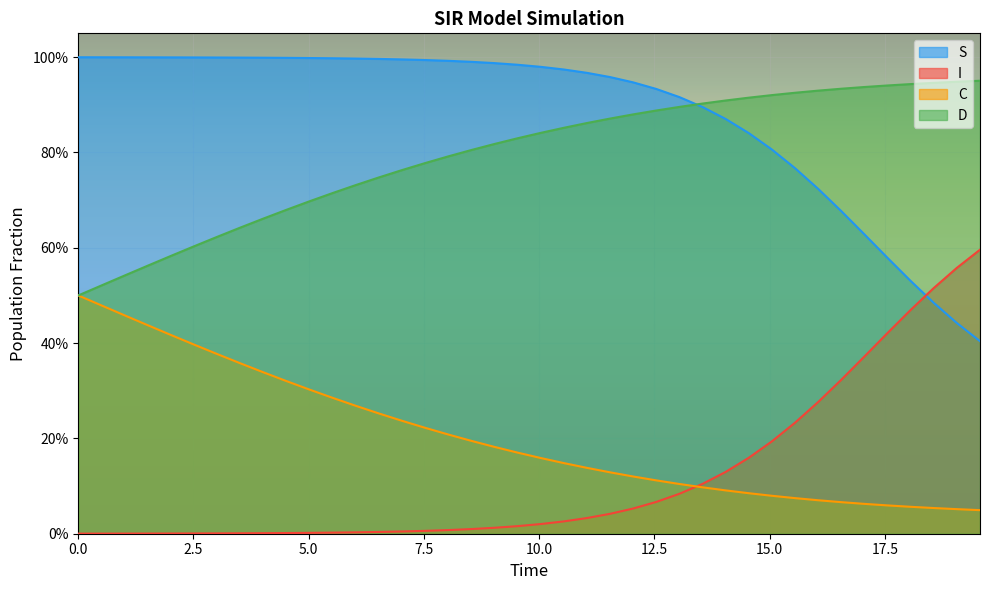

Reading left to right, list all the values displayed in this chart.

S: 0.0=1.0	0.5016722408026756=1.0	1.0033444816053512=1.0	1.5050167224080266=1.0	2.0066889632107023=1.0	2.508361204013378=1.0	3.0100334448160533=1.0	3.511705685618729=1.0	4.013377926421405=1.0	4.51505016722408=1.0	5.016722408026756=1.0	5.518394648829432=1.0	6.020066889632107=1.0	6.521739130434782=1.0	7.023411371237458=1.0	7.525083612040134=1.0	8.02675585284281=1.0	8.528428093645484=1.0	9.03010033444816=1.0	9.531772575250836=1.0	10.033444816053512=1.0	10.535117056856187=1.0	11.036789297658864=1.0	11.538461538461538=1.0	12.040133779264213=0.9	12.54180602006689=0.9	13.043478260869565=0.9	13.545150501672241=0.9	14.046822742474916=0.9	14.548494983277592=0.8	15.050167224080267=0.8	15.551839464882944=0.8	16.05351170568562=0.7	16.555183946488295=0.7	17.05685618729097=0.6	17.558528428093645=0.6	18.06020066889632=0.5	18.561872909698998=0.5	19.06354515050167=0.4	19.565217391304348=0.4
I: 0.0=0.0	0.5016722408026756=0.0	1.0033444816053512=0.0	1.5050167224080266=0.0	2.0066889632107023=0.0	2.508361204013378=0.0	3.0100334448160533=0.0	3.511705685618729=0.0	4.013377926421405=0.0	4.51505016722408=0.0	5.016722408026756=0.0	5.518394648829432=0.0	6.020066889632107=0.0	6.521739130434782=0.0	7.023411371237458=0.0	7.525083612040134=0.0	8.02675585284281=0.0	8.528428093645484=0.0	9.03010033444816=0.0	9.531772575250836=0.0	10.033444816053512=0.0	10.535117056856187=0.0	11.036789297658864=0.0	11.538461538461538=0.0	12.040133779264213=0.1	12.54180602006689=0.1	13.043478260869565=0.1	13.545150501672241=0.1	14.046822742474916=0.1	14.548494983277592=0.2	15.050167224080267=0.2	15.551839464882944=0.2	16.05351170568562=0.3	16.555183946488295=0.3	17.05685618729097=0.4	17.558528428093645=0.4	18.06020066889632=0.5	18.561872909698998=0.5	19.06354515050167=0.6	19.565217391304348=0.6
C: 0.0=0.5	0.5016722408026756=0.5	1.0033444816053512=0.5	1.5050167224080266=0.4	2.0066889632107023=0.4	2.508361204013378=0.4	3.0100334448160533=0.4	3.511705685618729=0.4	4.013377926421405=0.3	4.51505016722408=0.3	5.016722408026756=0.3	5.518394648829432=0.3	6.020066889632107=0.3	6.521739130434782=0.3	7.023411371237458=0.2	7.525083612040134=0.2	8.02675585284281=0.2	8.528428093645484=0.2	9.03010033444816=0.2	9.531772575250836=0.2	10.033444816053512=0.2	10.535117056856187=0.1	11.036789297658864=0.1	11.538461538461538=0.1	12.040133779264213=0.1	12.54180602006689=0.1	13.043478260869565=0.1	13.545150501672241=0.1	14.046822742474916=0.1	14.548494983277592=0.1	15.050167224080267=0.1	15.551839464882944=0.1	16.05351170568562=0.1	16.555183946488295=0.1	17.05685618729097=0.1	17.558528428093645=0.1	18.06020066889632=0.1	18.561872909698998=0.1	19.06354515050167=0.1	19.565217391304348=0.0
D: 0.0=0.5	0.5016722408026756=0.5	1.0033444816053512=0.5	1.5050167224080266=0.6	2.0066889632107023=0.6	2.508361204013378=0.6	3.0100334448160533=0.6	3.511705685618729=0.6	4.013377926421405=0.7	4.51505016722408=0.7	5.016722408026756=0.7	5.518394648829432=0.7	6.020066889632107=0.7	6.521739130434782=0.7	7.023411371237458=0.8	7.525083612040134=0.8	8.02675585284281=0.8	8.528428093645484=0.8	9.03010033444816=0.8	9.531772575250836=0.8	10.033444816053512=0.8	10.535117056856187=0.9	11.036789297658864=0.9	11.538461538461538=0.9	12.040133779264213=0.9	12.54180602006689=0.9	13.043478260869565=0.9	13.545150501672241=0.9	14.046822742474916=0.9	14.548494983277592=0.9	15.050167224080267=0.9	15.551839464882944=0.9	16.05351170568562=0.9	16.555183946488295=0.9	17.05685618729097=0.9	17.558528428093645=0.9	18.06020066889632=0.9	18.561872909698998=0.9	19.06354515050167=0.9	19.565217391304348=1.0